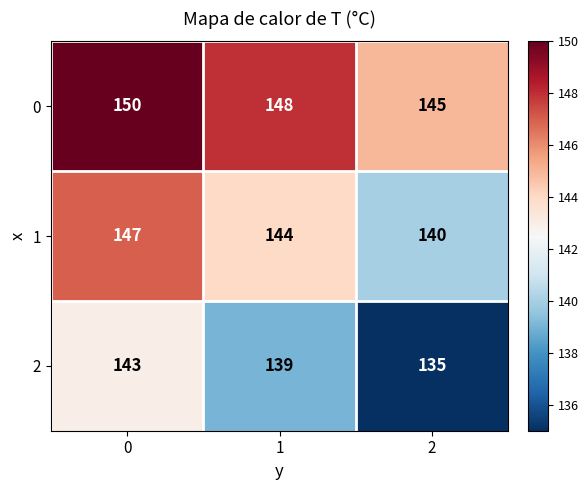

List the series in order of their overall mean, lowest first.

2, 1, 0